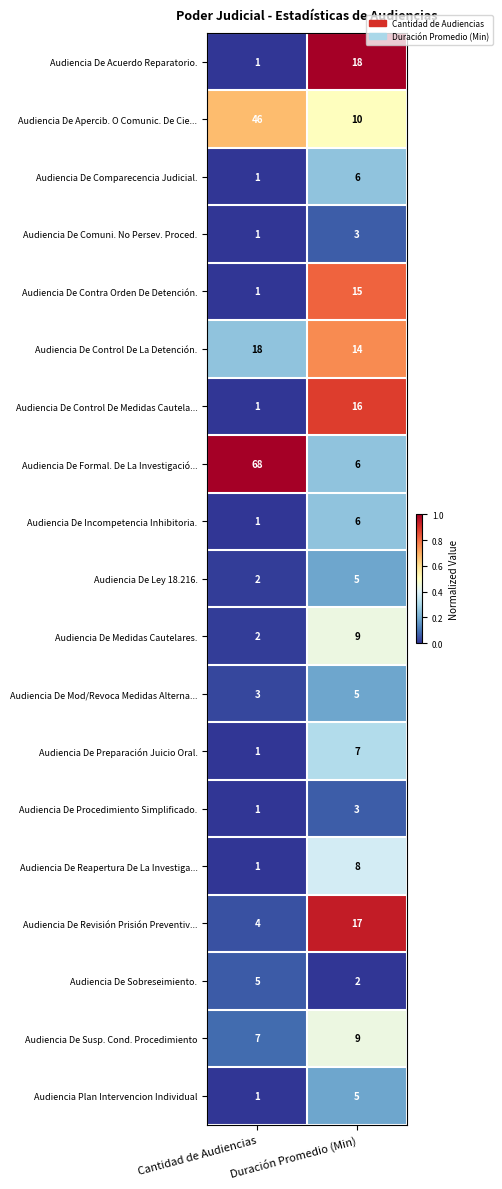

What is the highest value of the Audiencia De Ley 18.216. series?

5